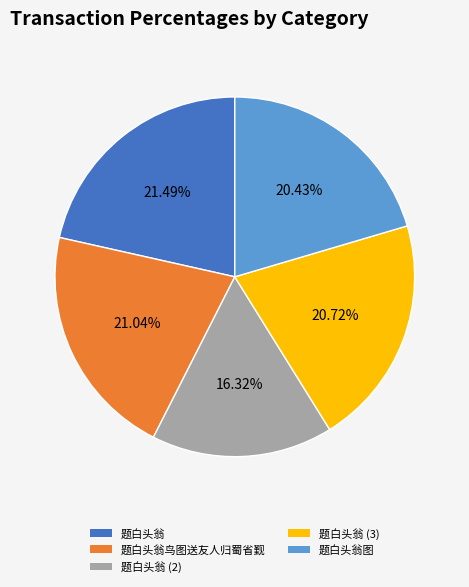

Does any single category account for the majority?

No